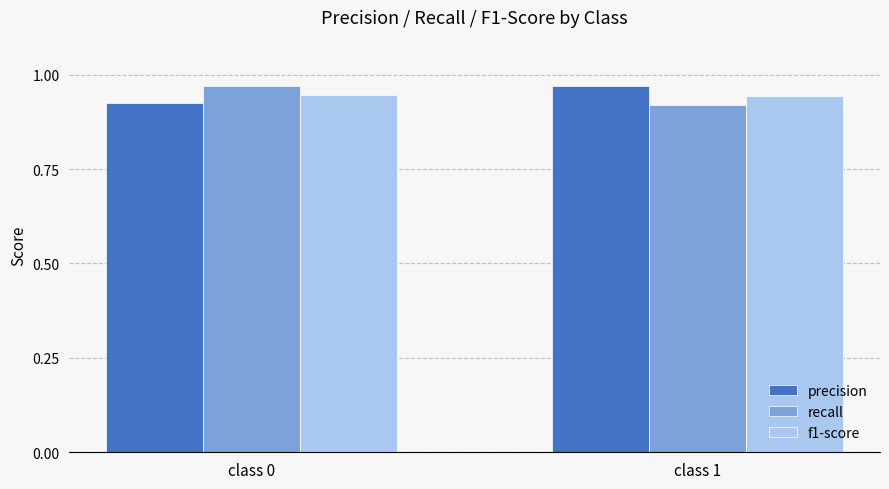

True or false: recall has a value of 1.6 at class 1.

False